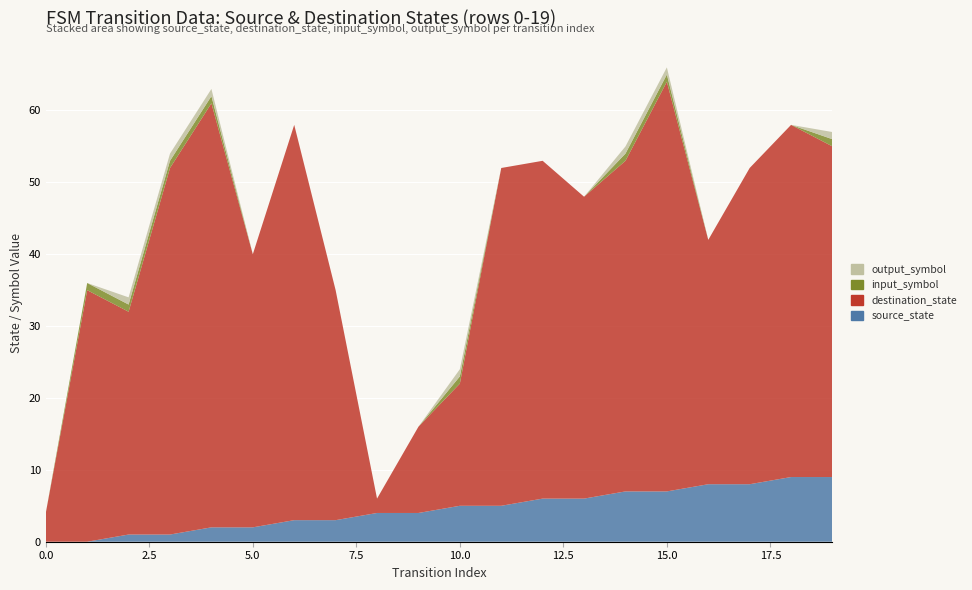

Reading left to right, transcribe all the data shown in this chart.

source_state: 0=0	1=0	2=1	3=1	4=2	5=2	6=3	7=3	8=4	9=4	10=5	11=5	12=6	13=6	14=7	15=7	16=8	17=8	18=9	19=9
destination_state: 0=4	1=35	2=31	3=51	4=59	5=38	6=55	7=32	8=2	9=12	10=17	11=47	12=47	13=42	14=46	15=57	16=34	17=44	18=49	19=46
input_symbol: 0=0	1=1	2=1	3=1	4=1	5=0	6=0	7=0	8=0	9=0	10=1	11=0	12=0	13=0	14=1	15=1	16=0	17=0	18=0	19=1
output_symbol: 0=0	1=0	2=1	3=1	4=1	5=0	6=0	7=0	8=0	9=0	10=1	11=0	12=0	13=0	14=1	15=1	16=0	17=0	18=0	19=1